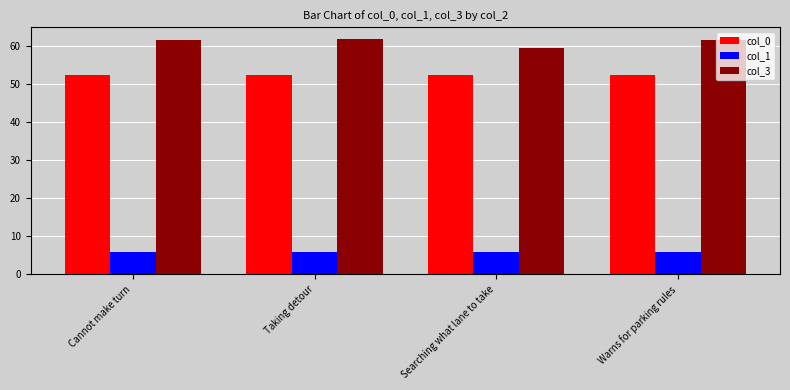

How many values in the col_3 series exceed 61?

3